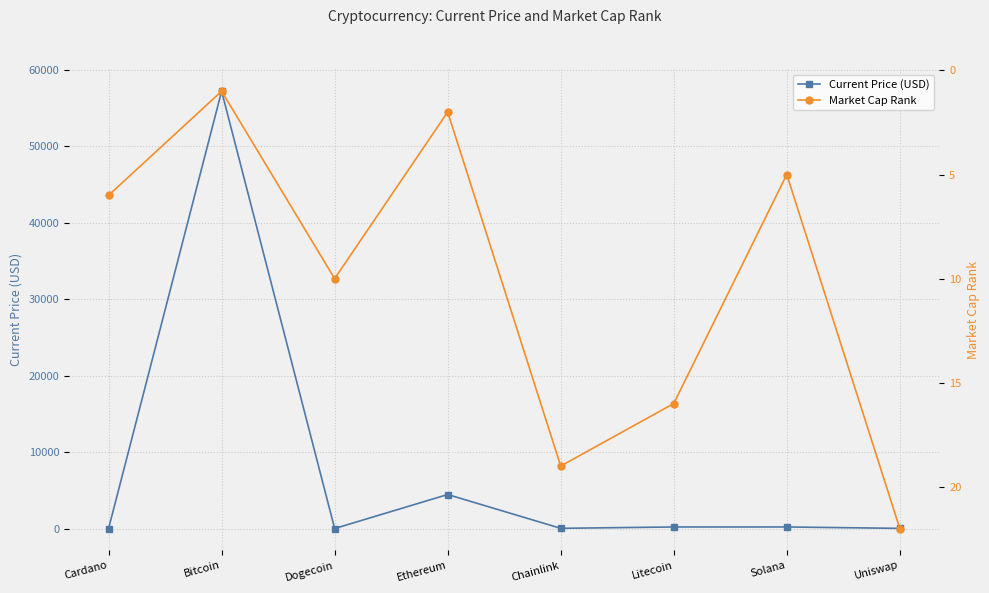

Is the value of Current Price (USD) at Uniswap greater than the value of Market Cap Rank at Uniswap?

No